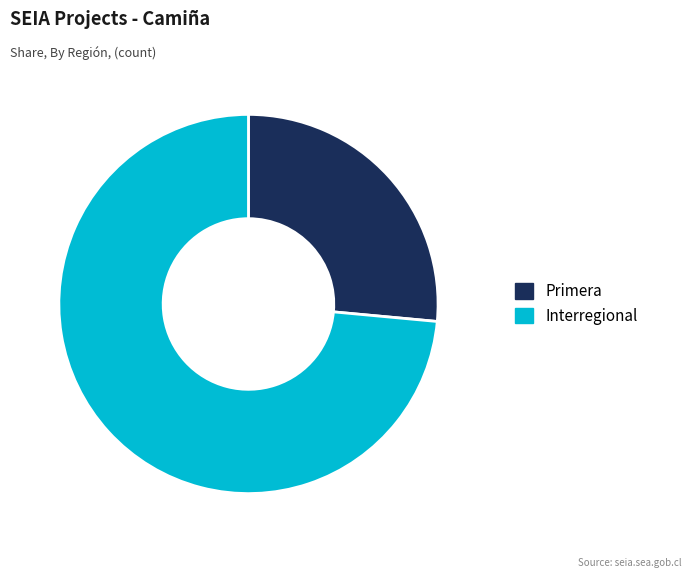

Which category has the biggest portion of the pie?

Interregional